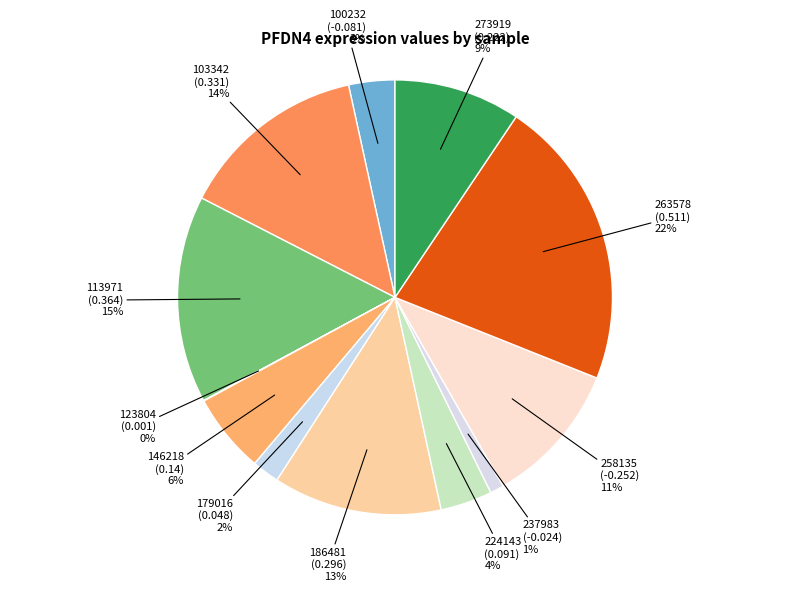

To the nearest percent, what is the average slice percentage?

8%